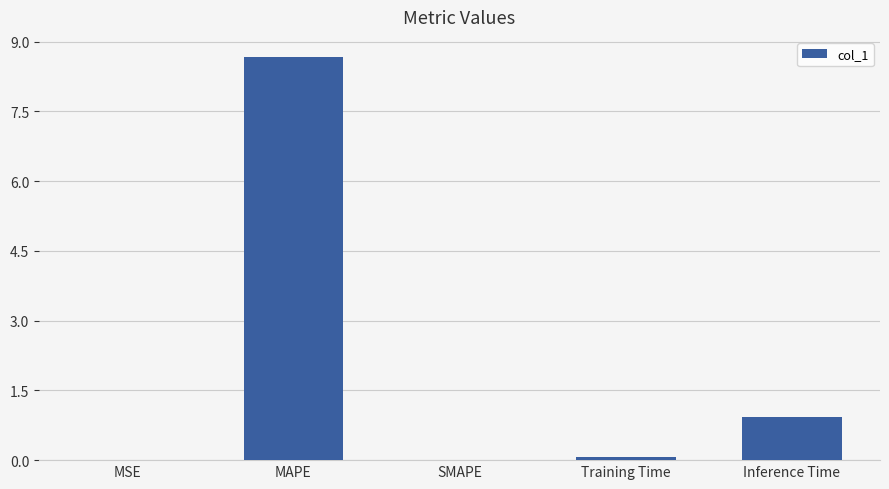

Which label corresponds to the largest value in the chart?

MAPE